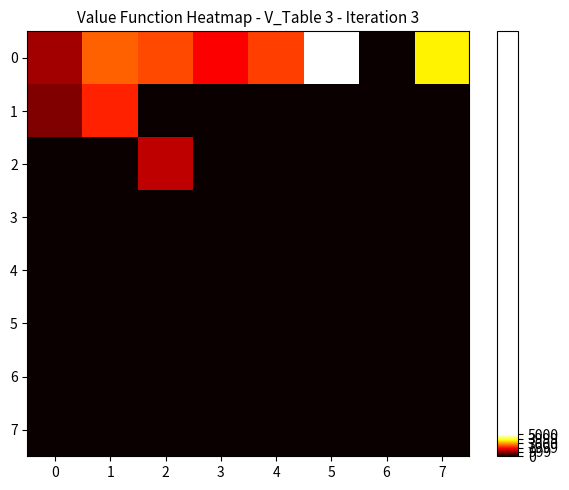

List the series in order of their peak value, lowest first.

3, 4, 5, 6, 7, 2, 1, 0